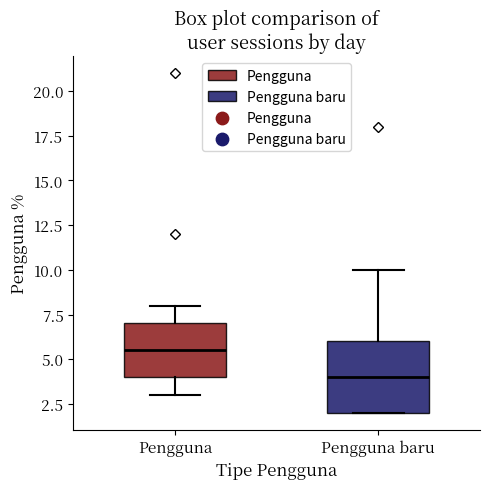

Where is the lower edge of the box for Pengguna baru on the y-axis? The values are not printed on the chart, so give them approximately, as read against the axis.

2.0